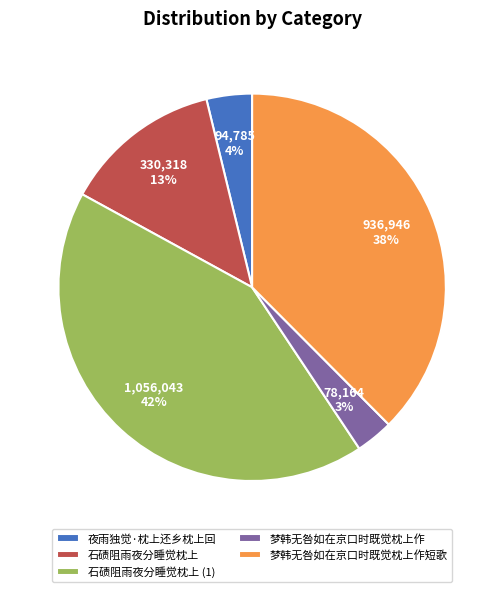

Is the sum of 夜雨独觉·枕上还乡枕上回 and 石碛阻雨夜分睡觉枕上 greater than half?

No